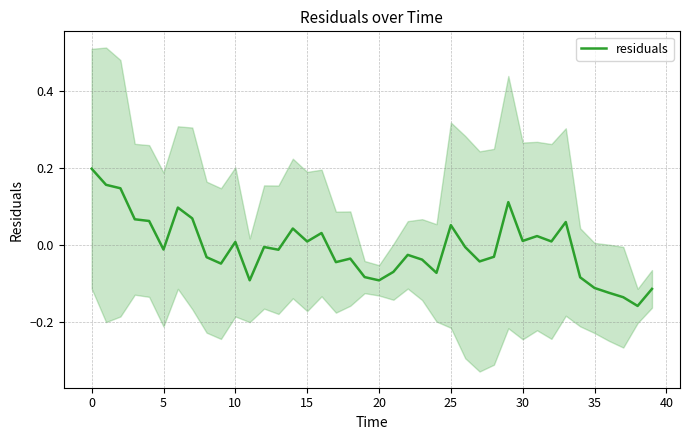

How many points are lower than both their immediate neighbors (excluding endpoints)?

12